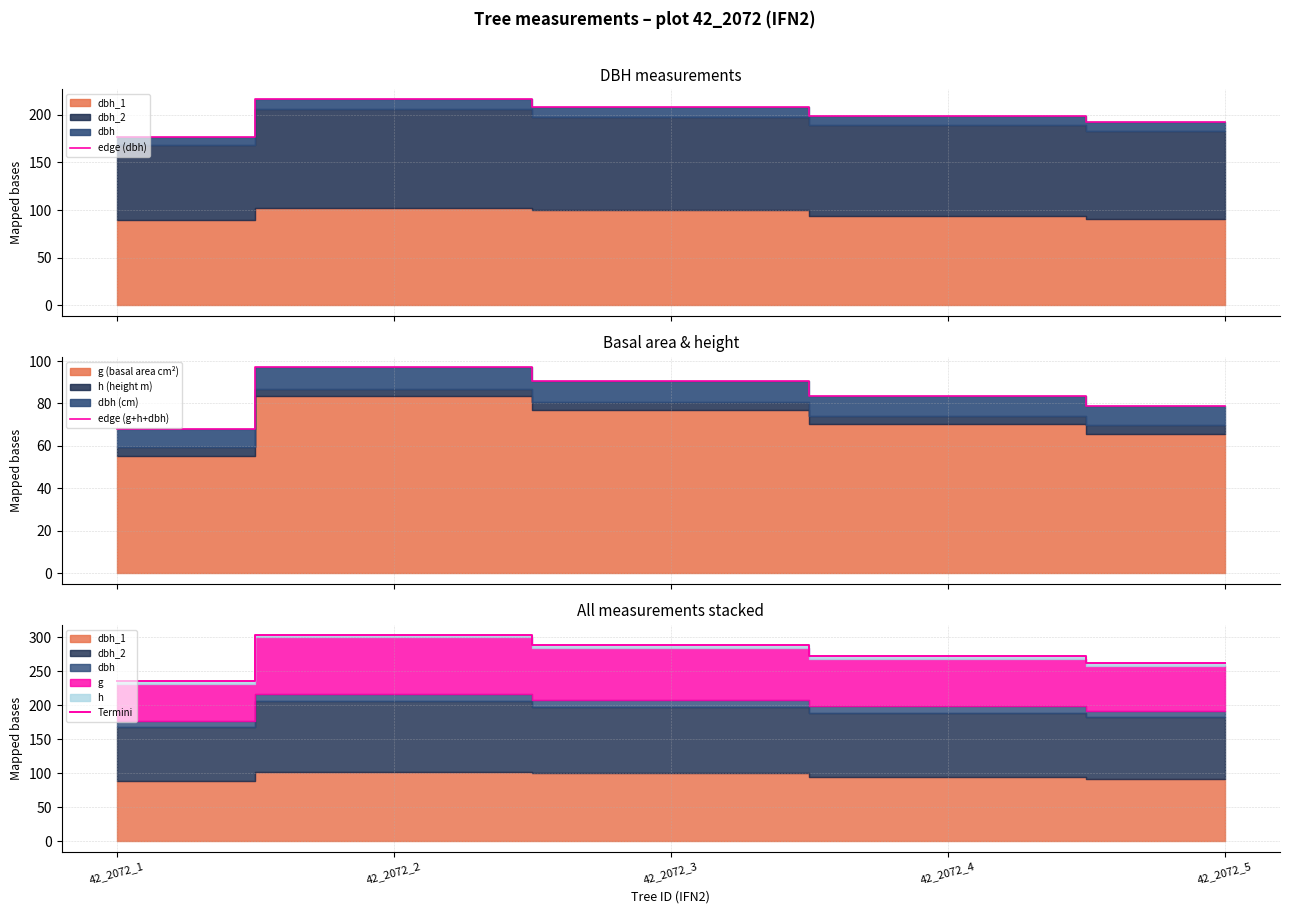

What is the sum of the edge (g+h+dbh) values at 42_2072_5 and 42_2072_1?

146.7